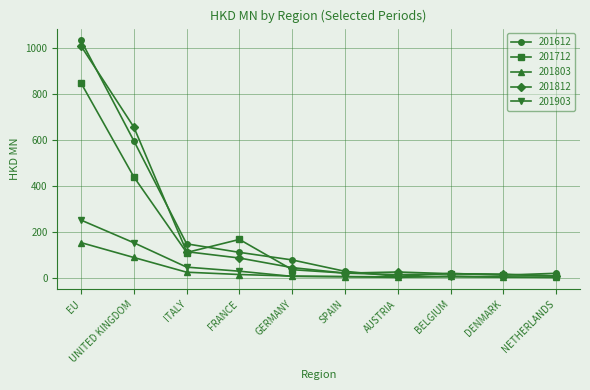

Read the 201903 value at EU.

250.4